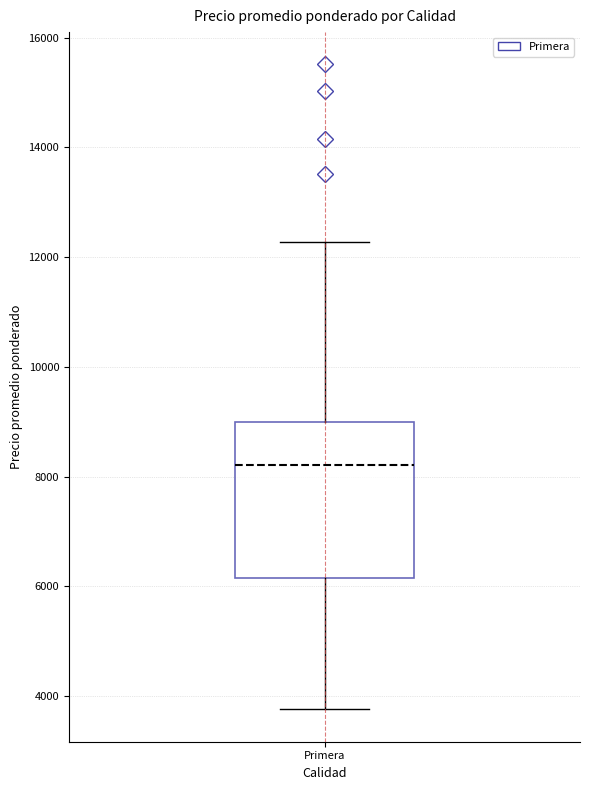

Where is the upper edge of the box for Primera on the y-axis? The values are not printed on the chart, so give them approximately, as read against the axis.

9000